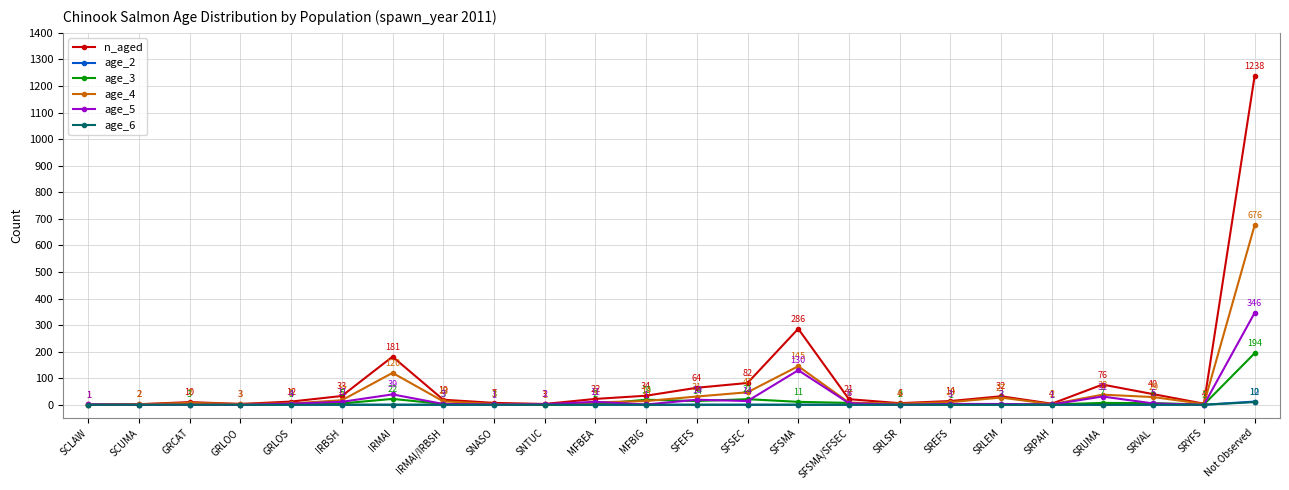

The age_2 series shows 0 at SNTUC. True or false?

True